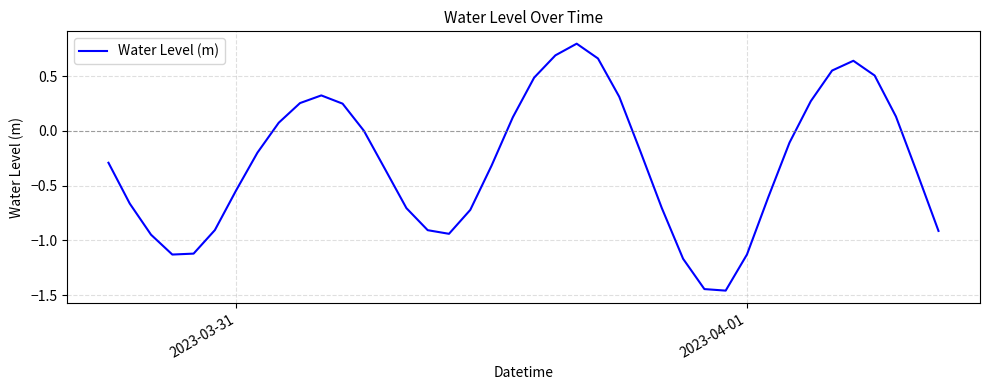

What is the difference between the maximum and minimum values?

2.3